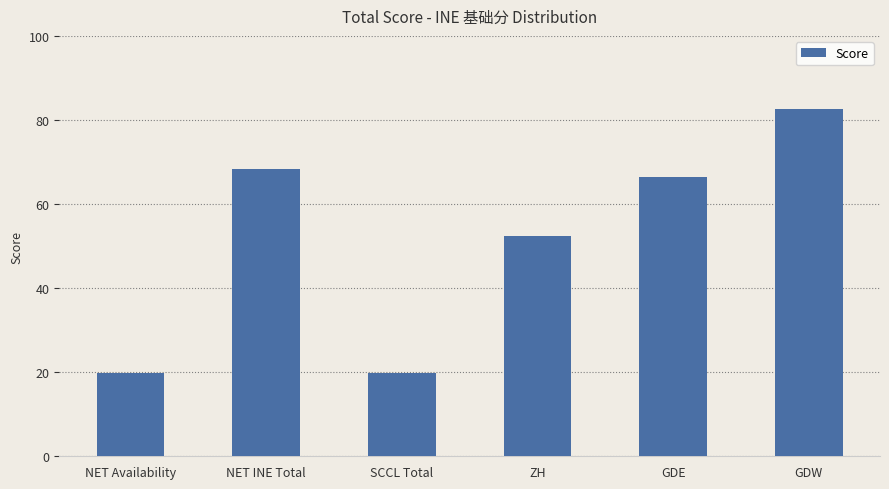

At which label does the data first exceed 66?

NET INE Total